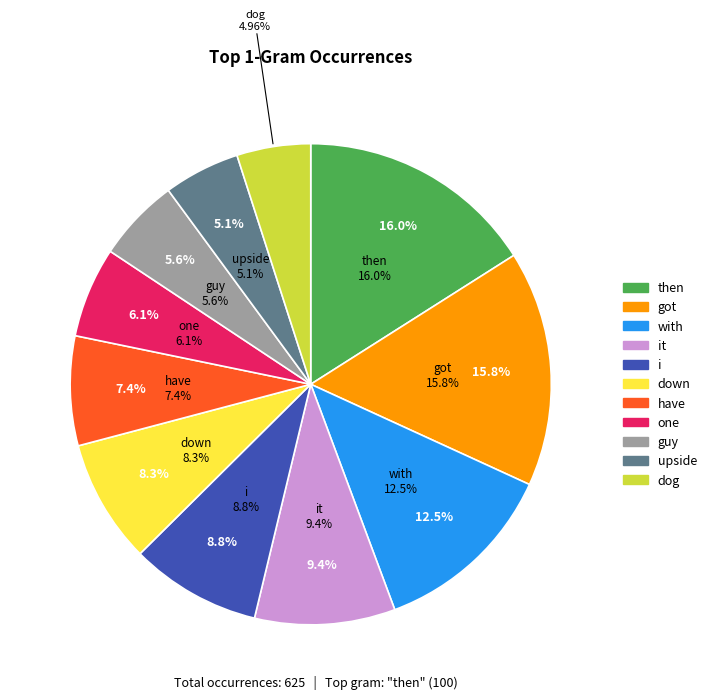

What percentage is the with slice, to the nearest percent?

12%